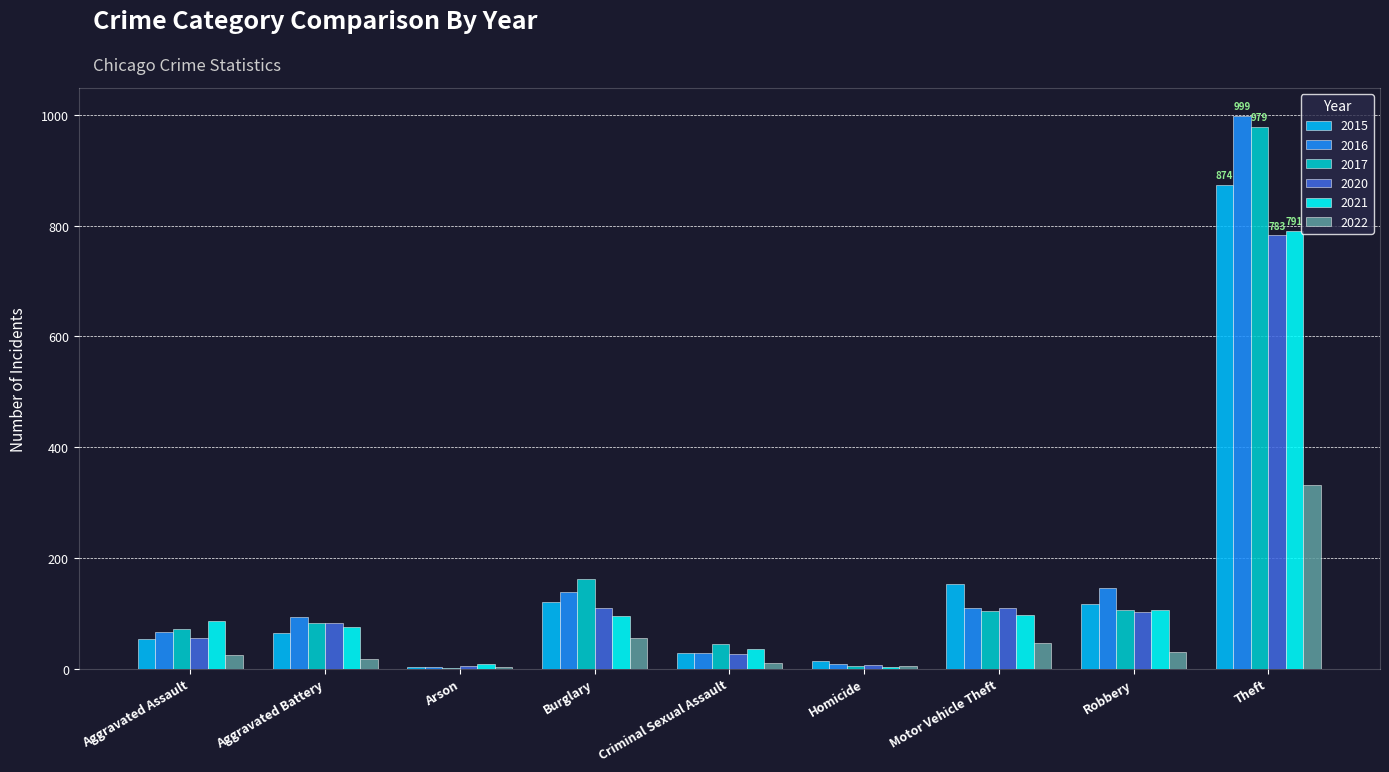

Is it true that 2016 equals 31 at Robbery?

False